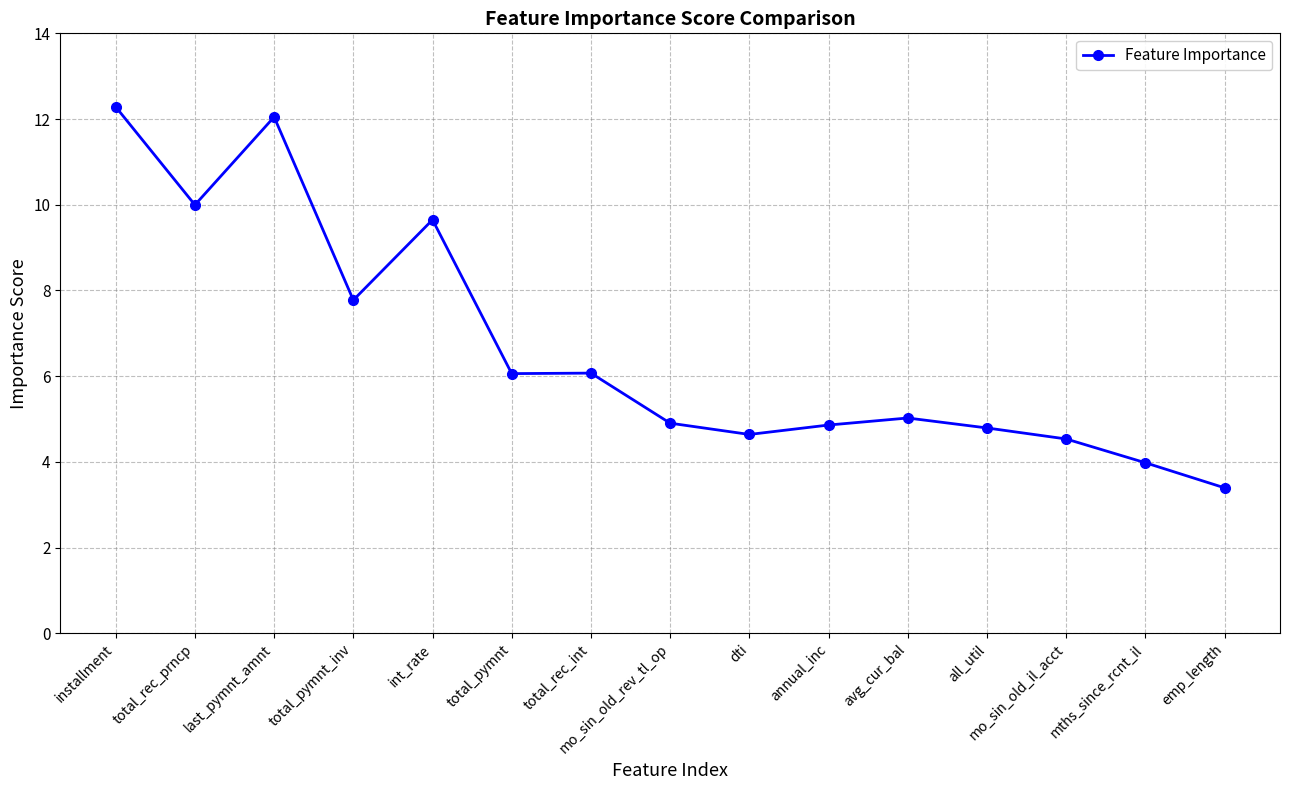

What is the difference between the values at installment and total_pymnt_inv?

4.5